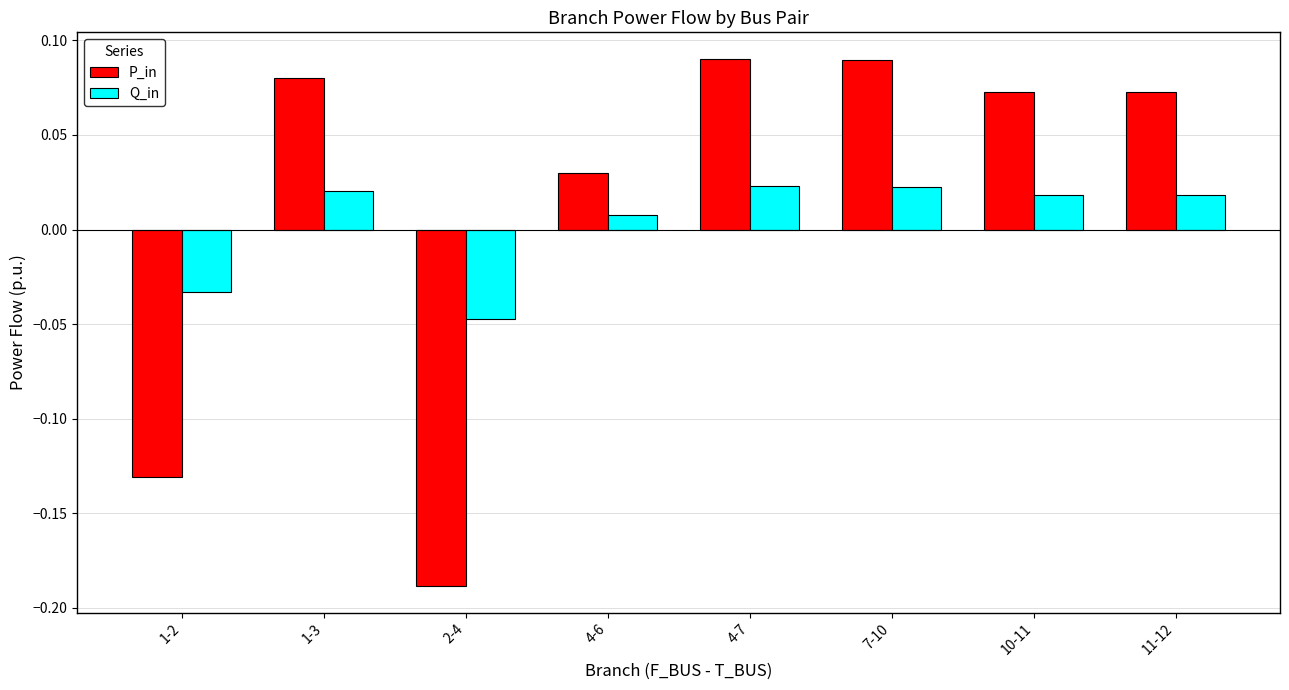

What are all the series names shown in the legend?

P_in, Q_in